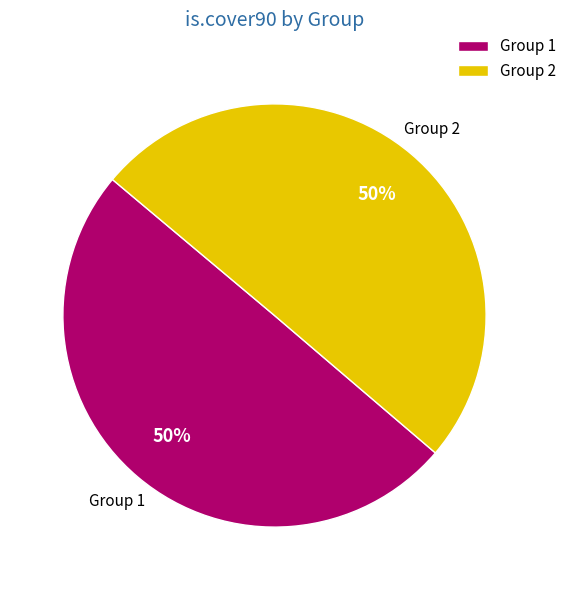

Do Group 1 and Group 2 together represent more than half of the pie?

Yes